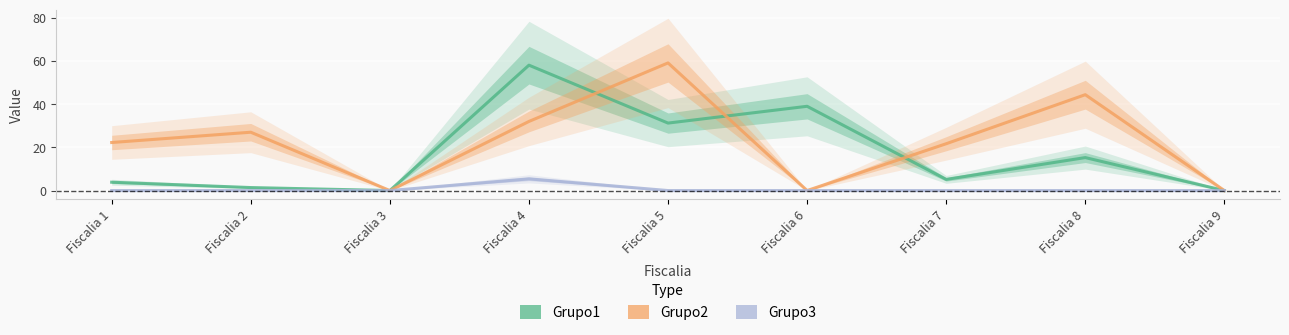

Which series has the widest spread of values?

Grupo2